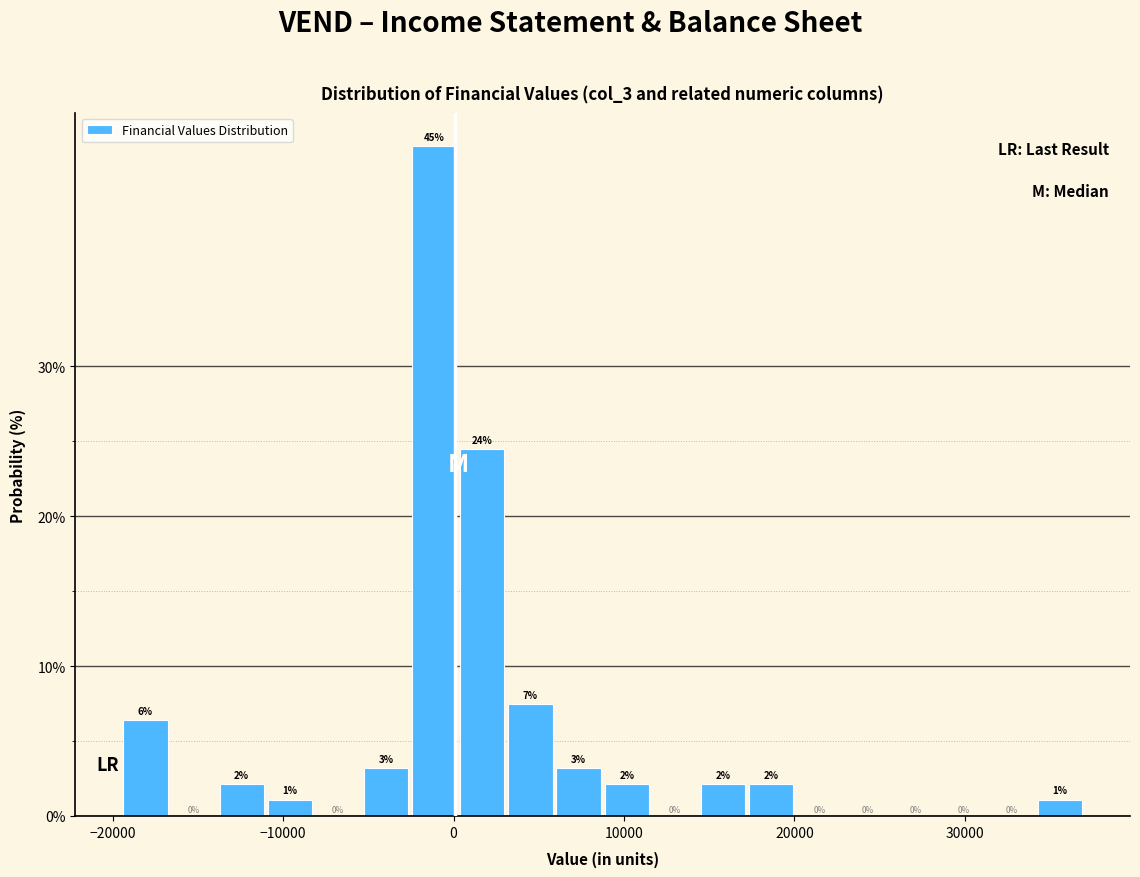

Around what value on the x-axis is the tallest bar? Give the approximate position of its centre, as read against the axis.

-1000